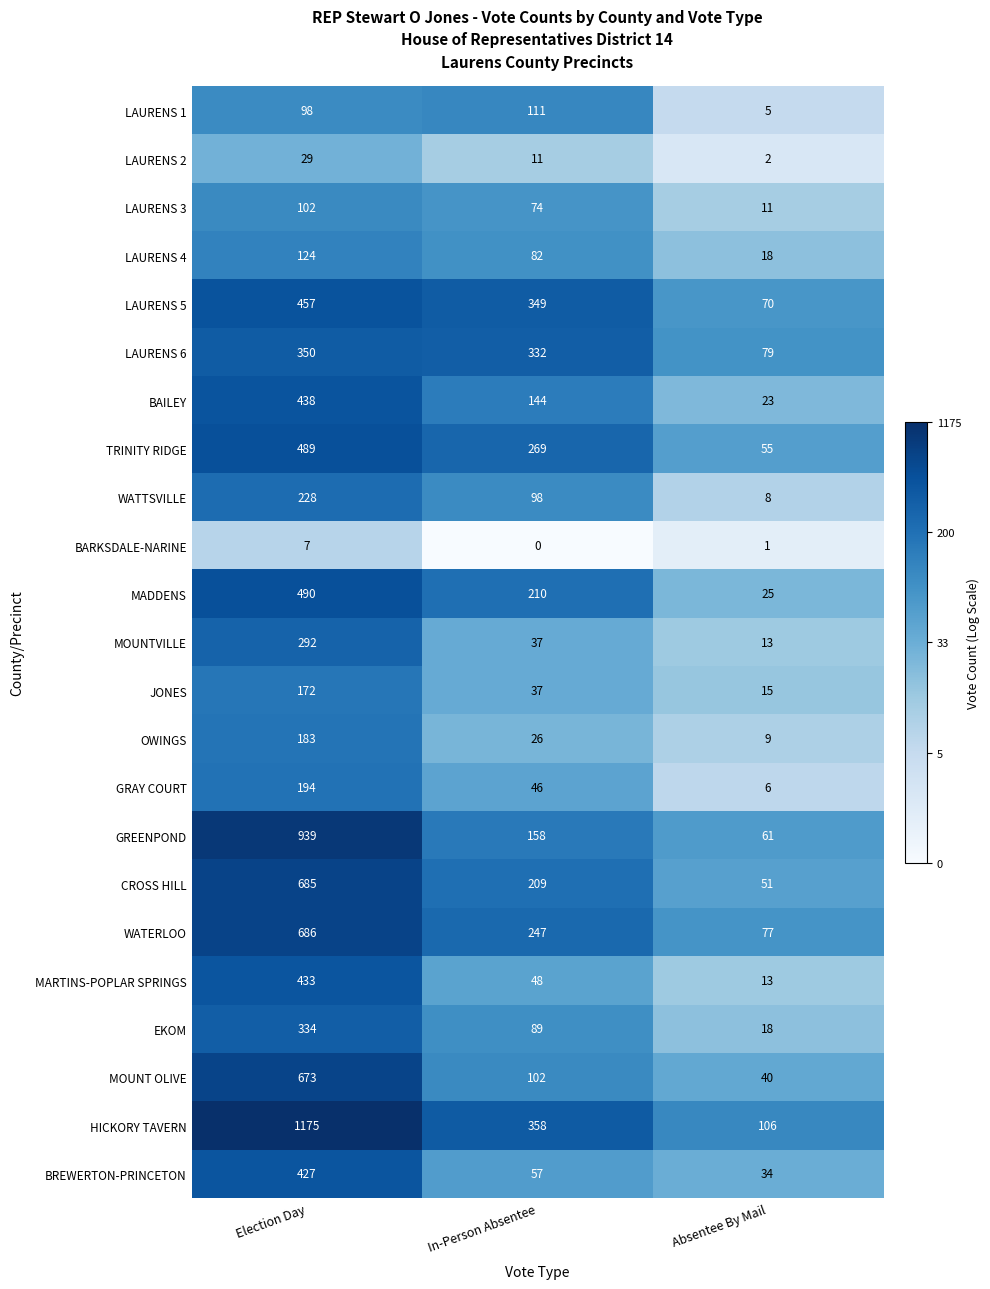

What is the sum of the BAILEY values at In-Person Absentee and Election Day?

582